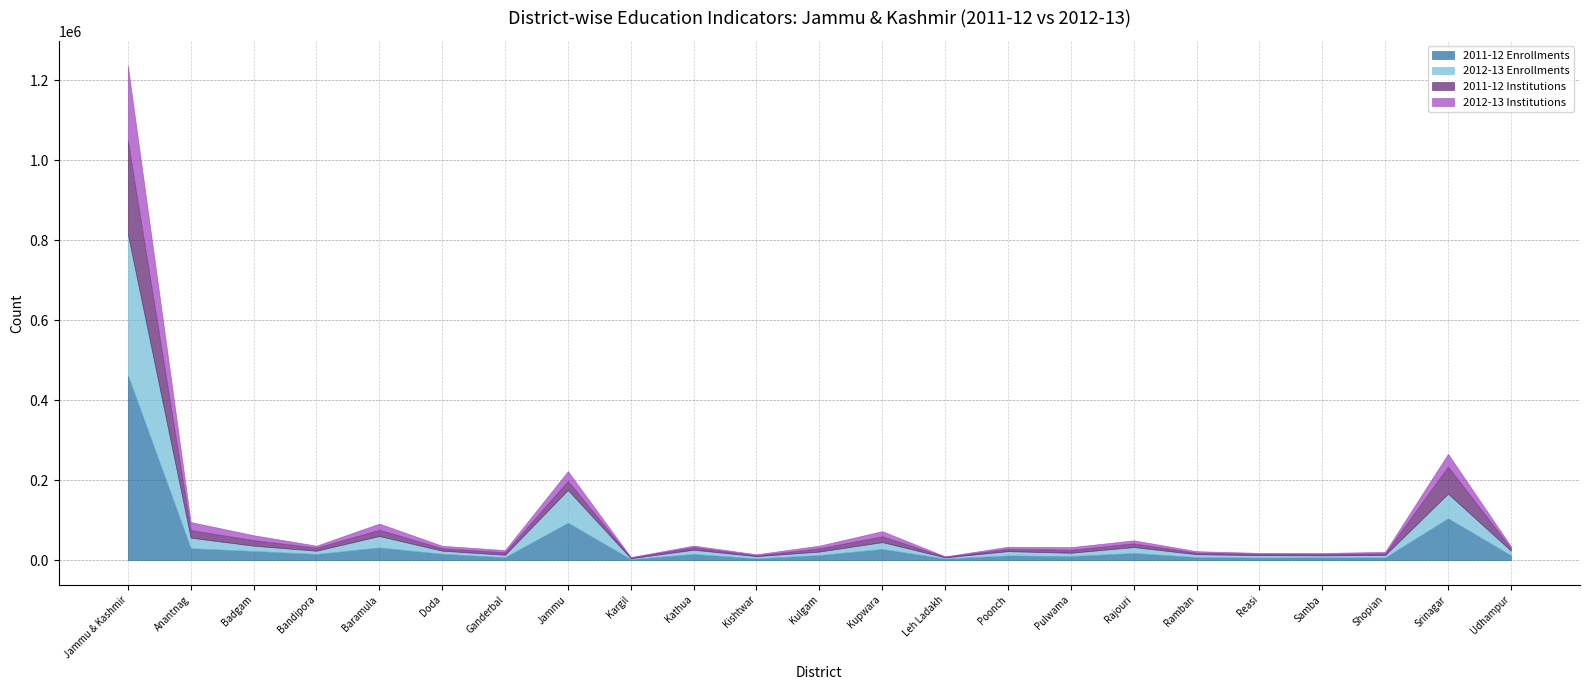

Reading left to right, extract all data points from this chart.

2011-12 Enrollments: Jammu & Kashmir=462362	Anantnag=29714	Badgam=22614	Bandipora=15239	Baramula=31443	Doda=15643	Ganderbal=7021	Jammu=93424	Kargil=2238	Kathua=15278	Kishtwar=4144	Kulgam=12448	Kupwara=27772	Leh Ladakh=3642	Poonch=11463	Pulwama=9801	Rajouri=17625	Ramban=7352	Reasi=6084	Samba=6615	Shopian=6384	Srinagar=104493	Udhampur=11925
2012-13 Enrollments: Jammu & Kashmir=353001	Anantnag=26297	Badgam=13400	Bandipora=8082	Baramula=28653	Doda=7816	Ganderbal=6299	Jammu=81971	Kargil=2466	Kathua=10532	Kishtwar=5743	Kulgam=8789	Kupwara=17093	Leh Ladakh=3135	Poonch=10833	Pulwama=8510	Rajouri=14926	Ramban=7292	Reasi=6322	Samba=5133	Shopian=6281	Srinagar=61680	Udhampur=11748
2011-12 Institutions: Jammu & Kashmir=233463	Anantnag=18872	Badgam=13962	Bandipora=7649	Baramula=15527	Doda=6167	Ganderbal=6076	Jammu=22436	Kargil=1351	Kathua=6321	Kishtwar=1702	Kulgam=7916	Kupwara=14603	Leh Ladakh=1240	Poonch=5785	Pulwama=7199	Rajouri=9045	Ramban=3610	Reasi=3098	Samba=3390	Shopian=4074	Srinagar=67483	Udhampur=5957
2012-13 Institutions: Jammu & Kashmir=187315	Anantnag=20204	Badgam=12091	Bandipora=5036	Baramula=15560	Doda=6076	Ganderbal=5511	Jammu=24386	Kargil=1414	Kathua=4081	Kishtwar=2903	Kulgam=6887	Kupwara=12778	Leh Ladakh=1214	Poonch=5157	Pulwama=6750	Rajouri=7698	Ramban=3979	Reasi=2456	Samba=2561	Shopian=3740	Srinagar=31935	Udhampur=4898